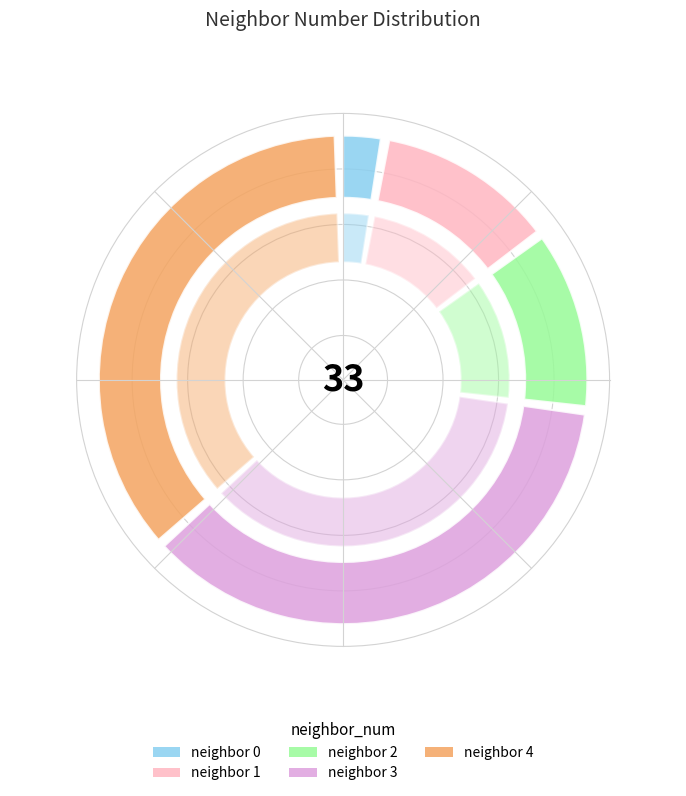

Which slice is the largest?

3